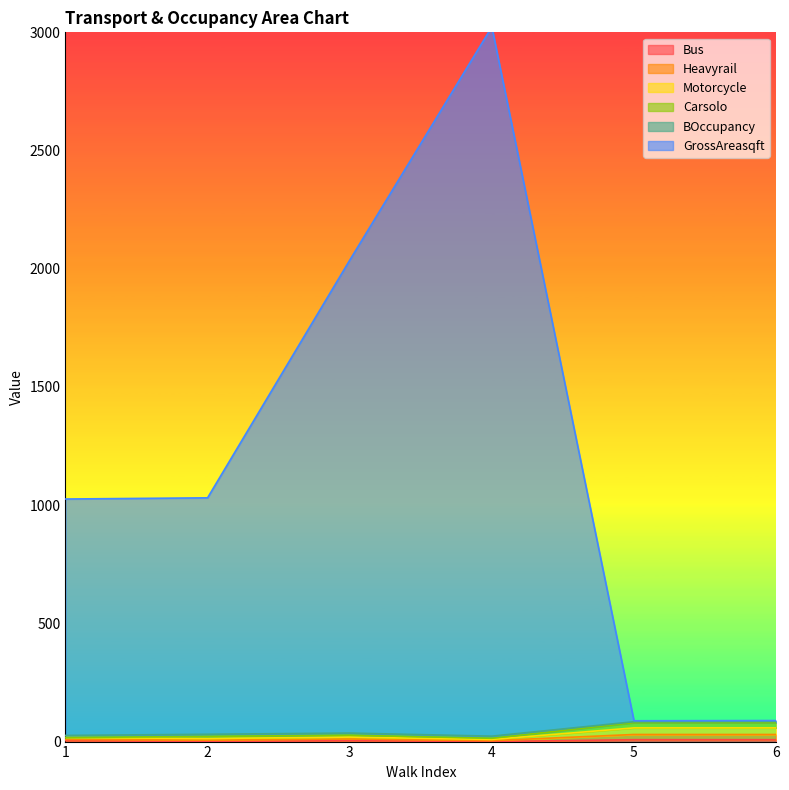

At which category is the sum across all series the highest?

4